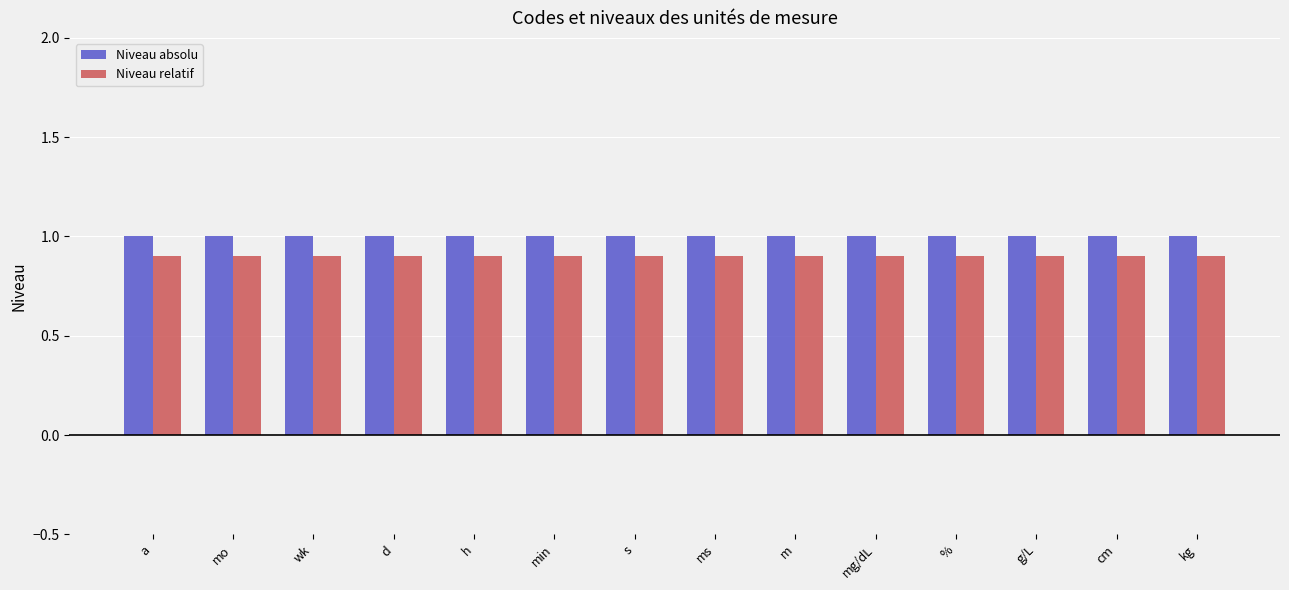

What is the total value across all series at h?

1.9